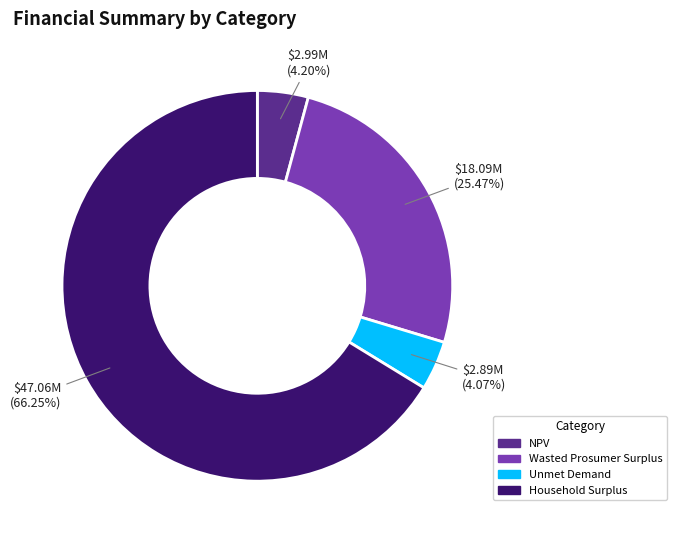

To the nearest percent, what is the difference between the largest and smallest slice percentages?

62%